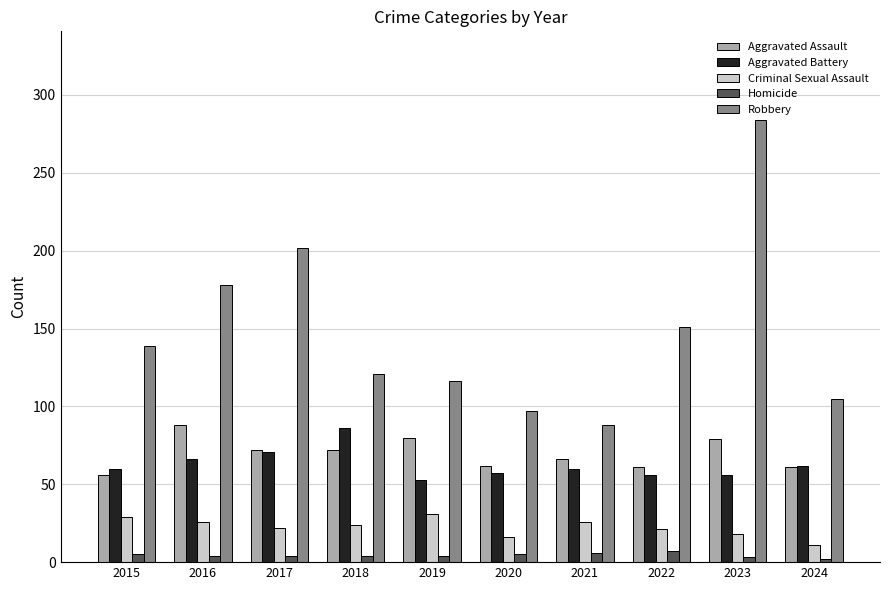

What is the value of the Aggravated Assault bar at the 3rd from the left?

72